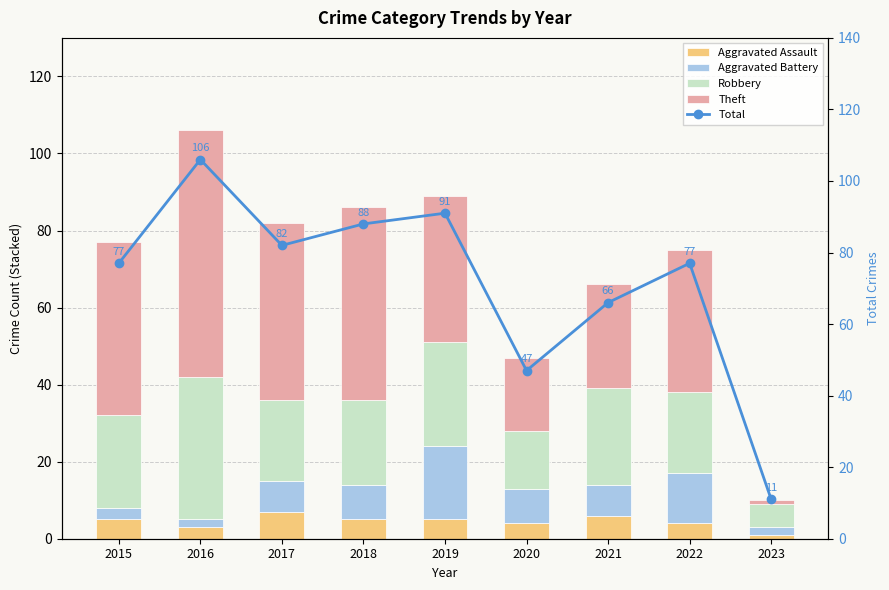

What are all the series names shown in the legend?

Aggravated Assault, Aggravated Battery, Robbery, Theft, Total